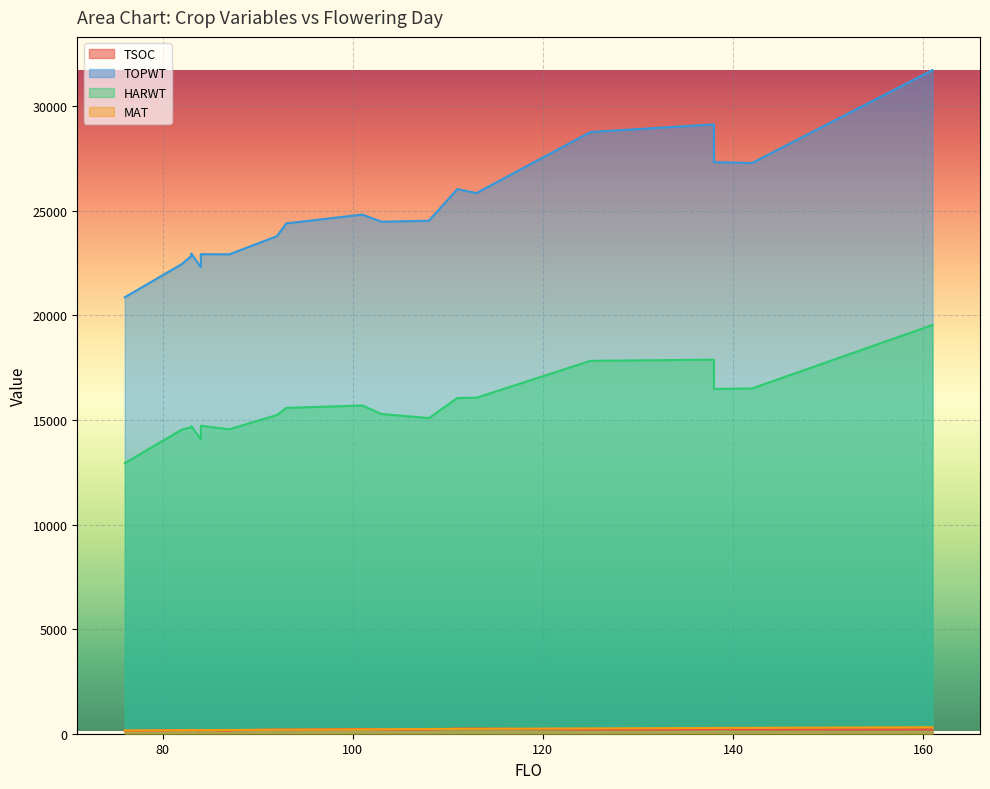

Is the value of HARWT at 161 greater than the value of TOPWT at 142?

No